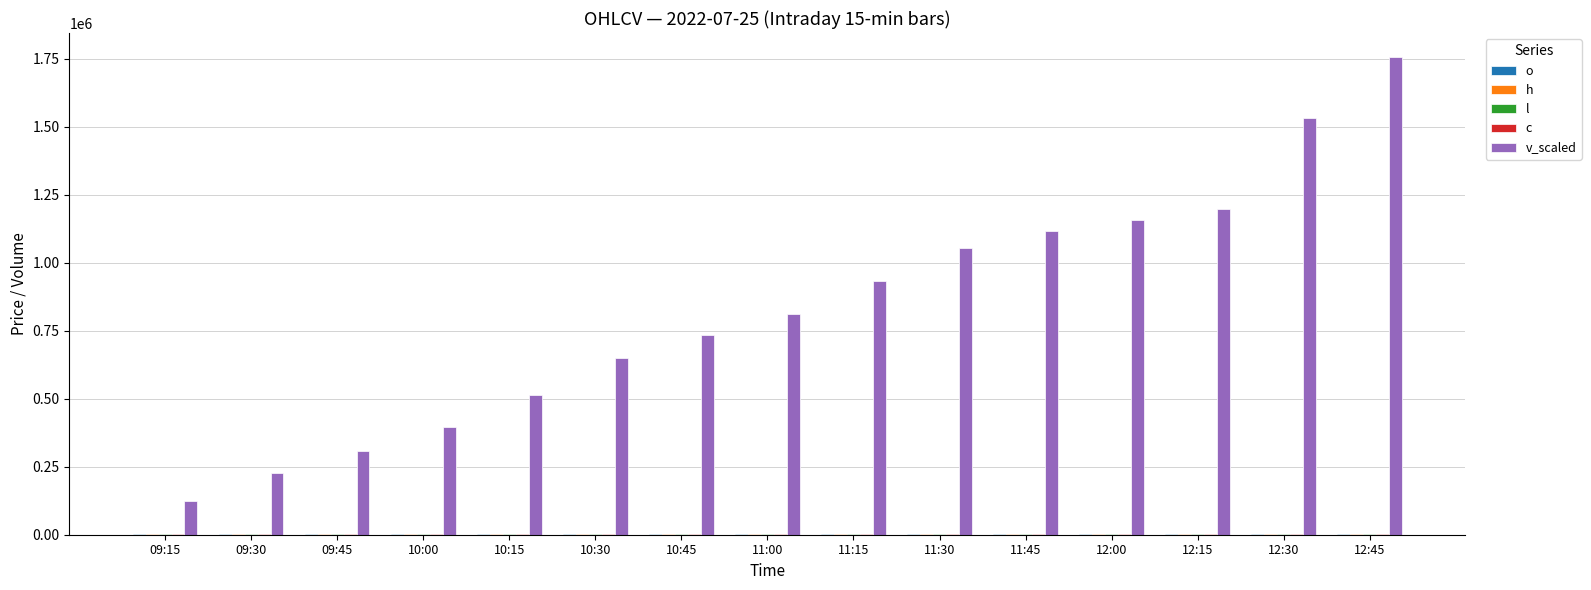

What is the difference between the maximum and second lowest values in the h series?

15.1